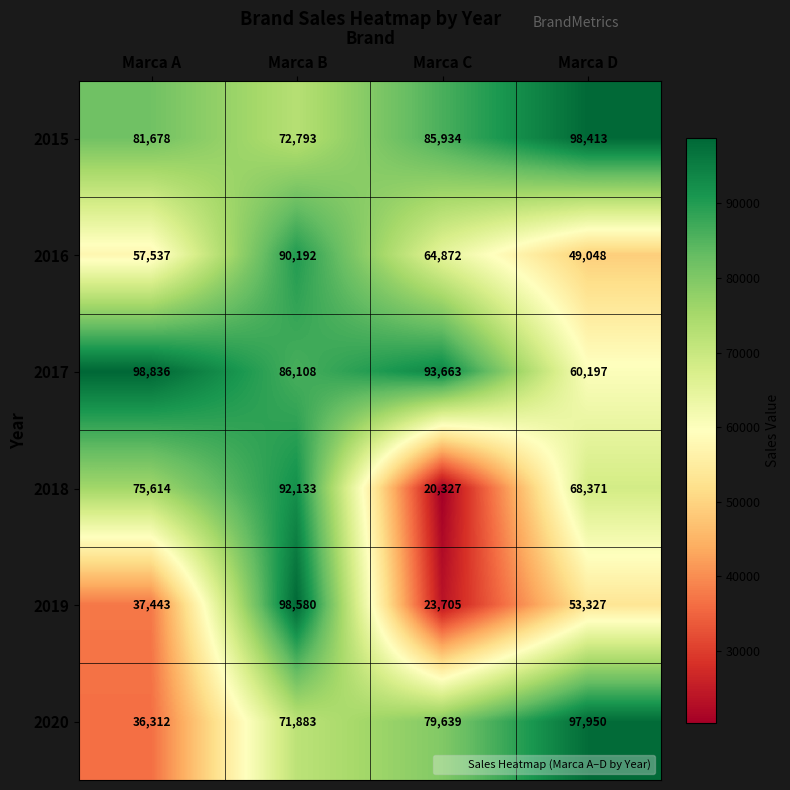

List the series in order of their peak value, lowest first.

2016, 2018, 2020, 2015, 2019, 2017